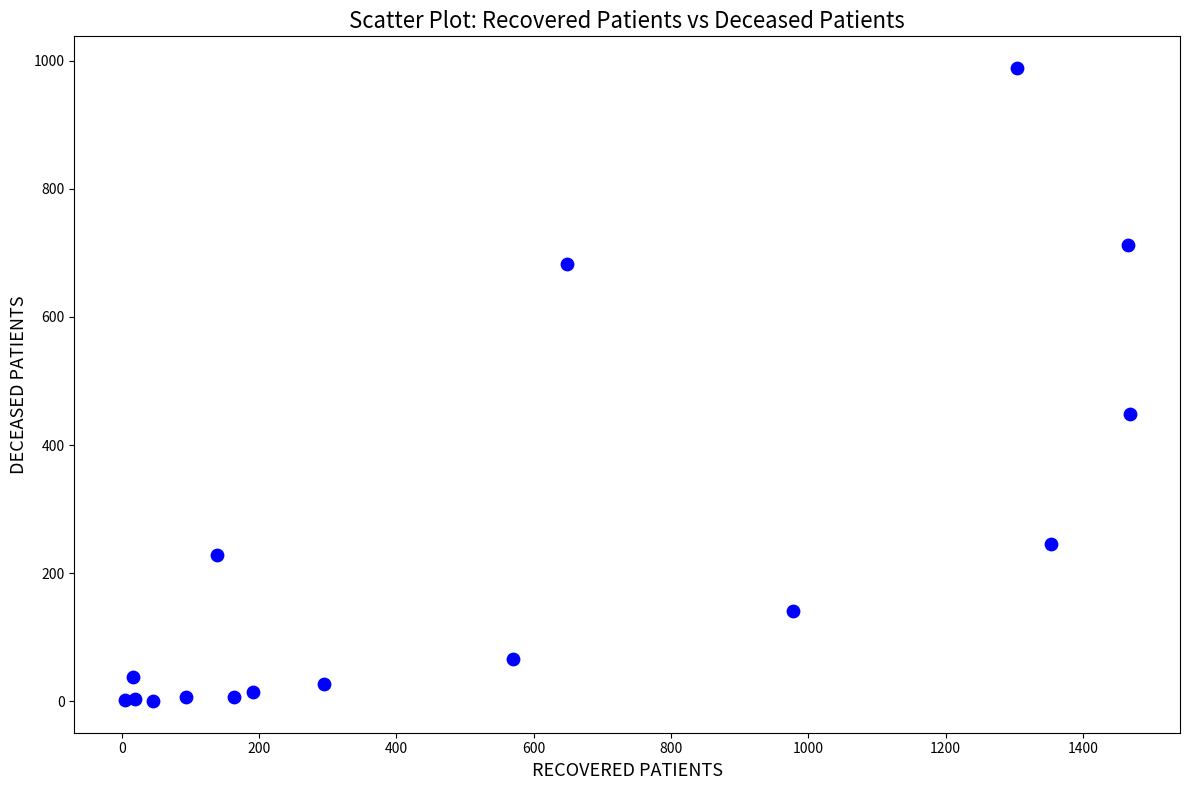

What Y value in the scatter plot is closest to 494?

449